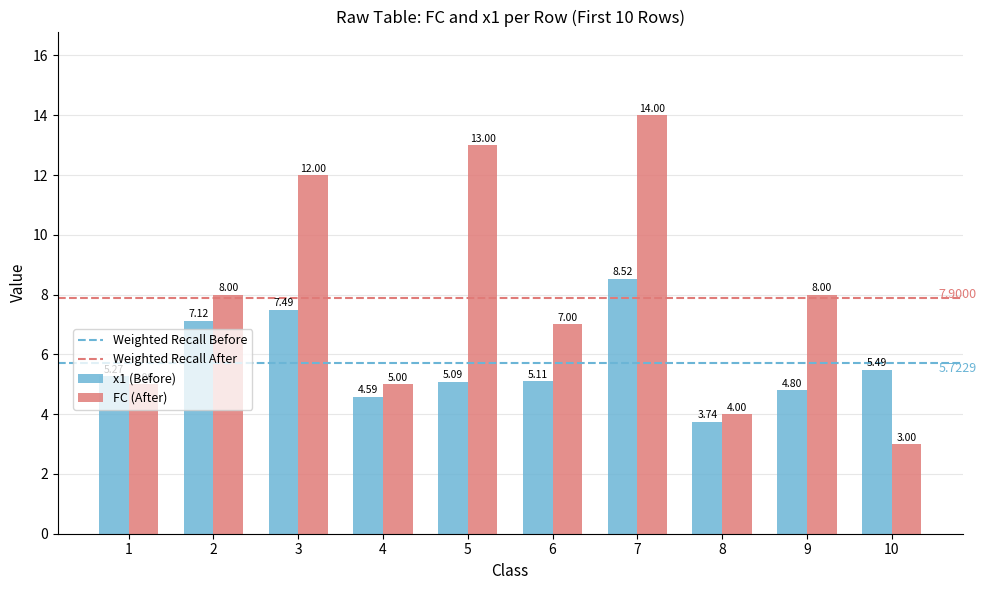

How many groups of bars are there?

10